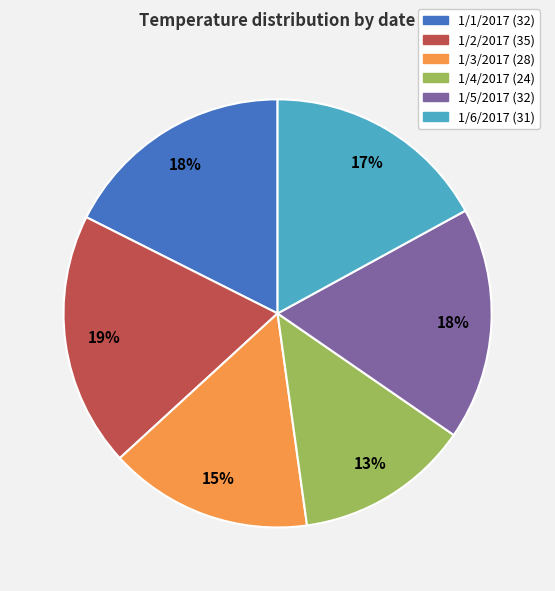

How many slices are in this pie chart?

6